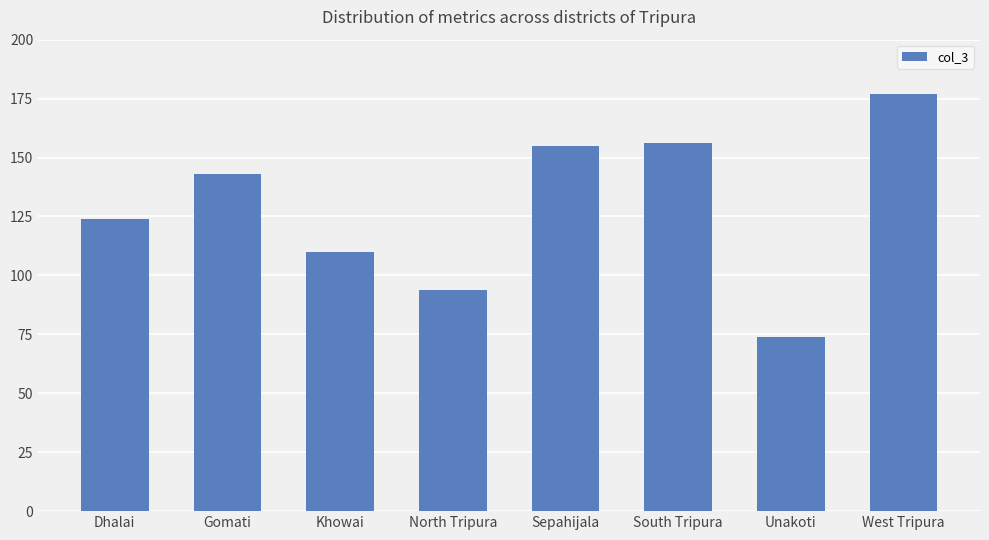

Reading left to right, what are all the values shown in this chart?

124	143	110	94	155	156	74	177